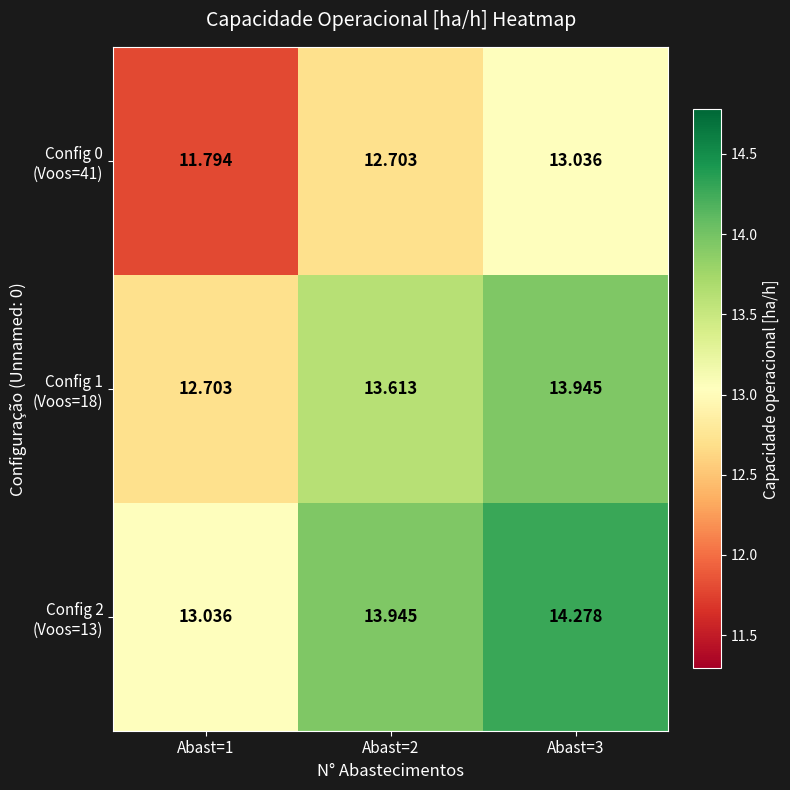

How many series are shown in this chart?

3